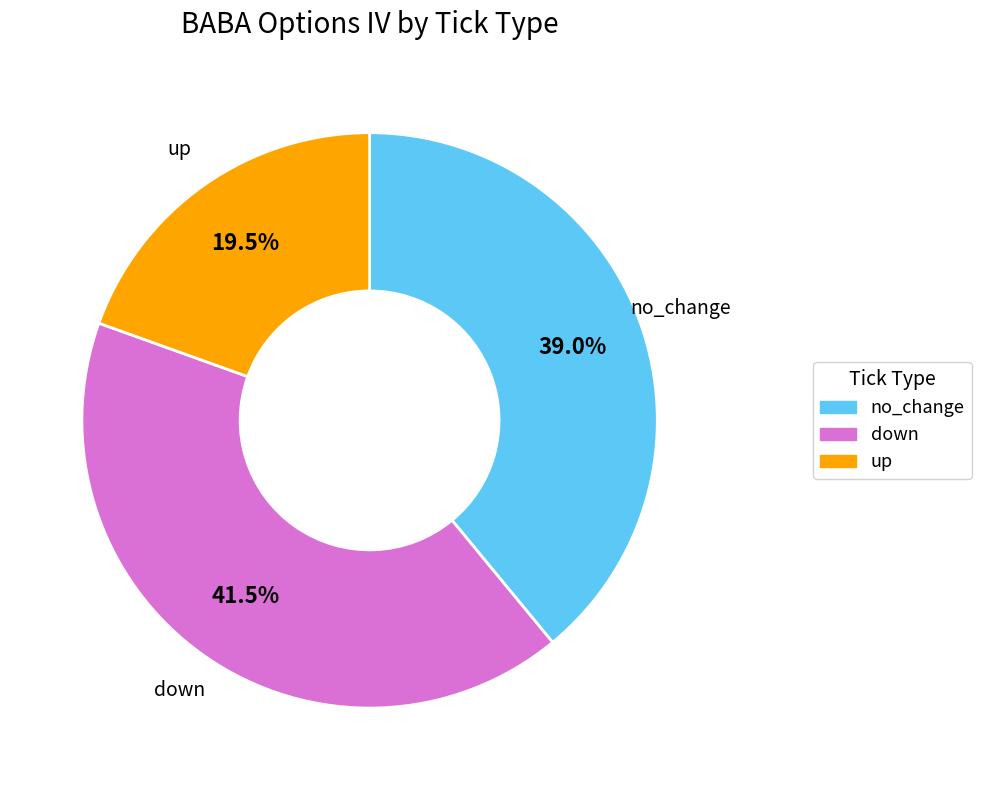

Is no_change the majority of the pie?

No